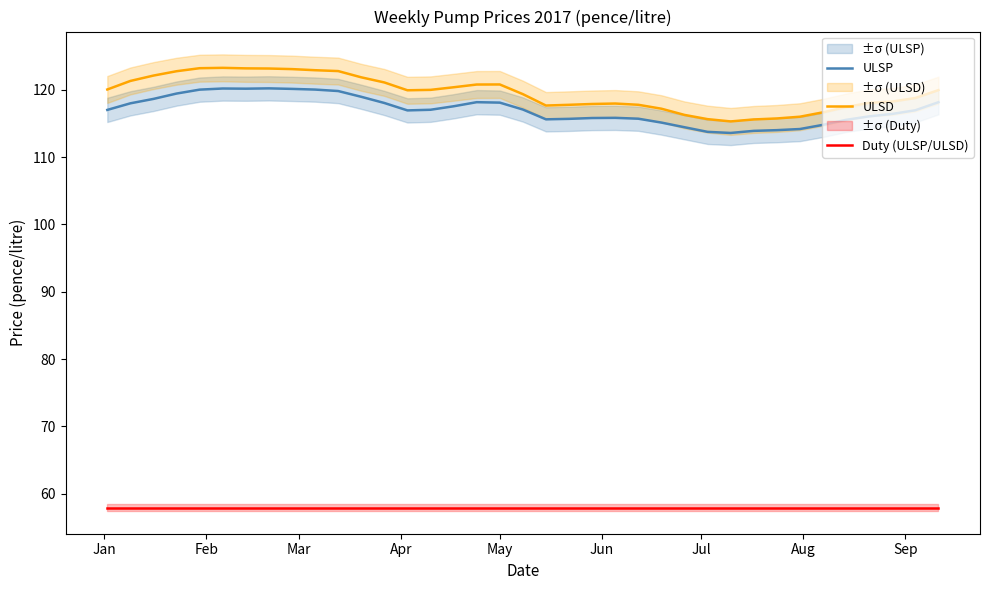

How many lines are shown in the chart?

3